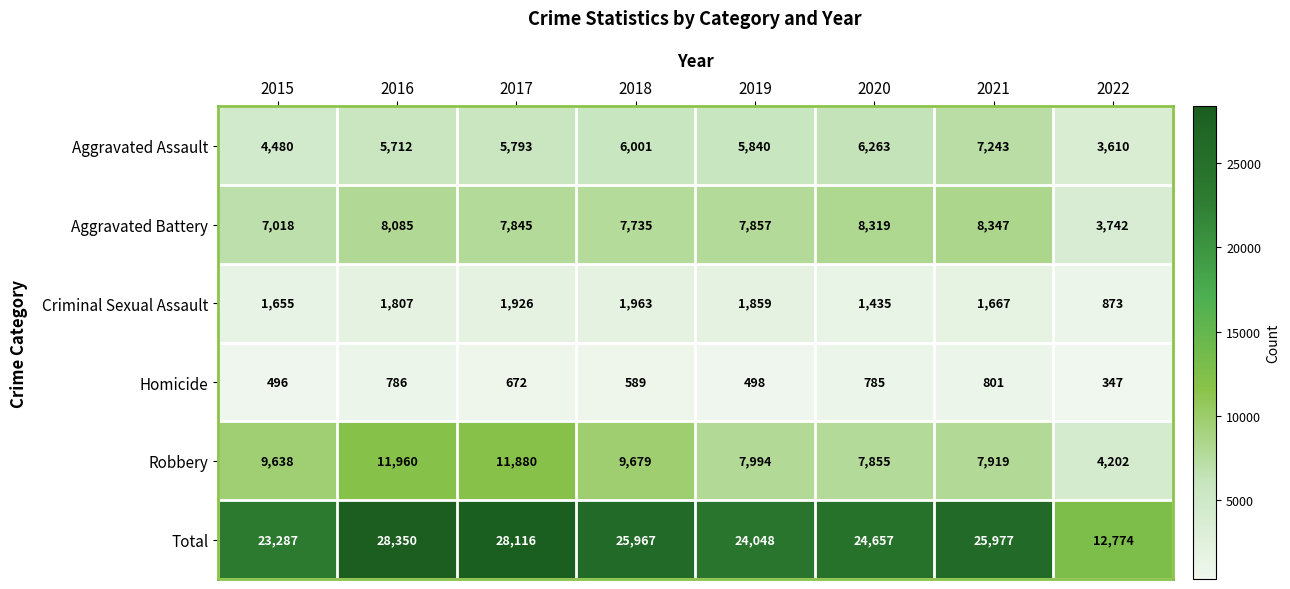

What is the difference between the maximum and minimum values in the Aggravated Battery series?

4605